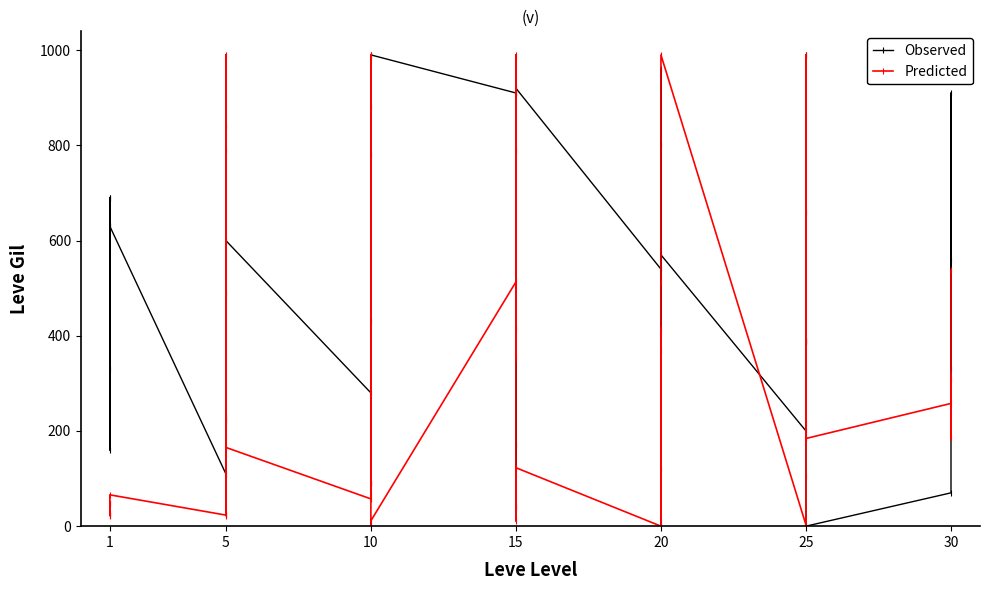

What is the maximum value shown in the chart?

990.0